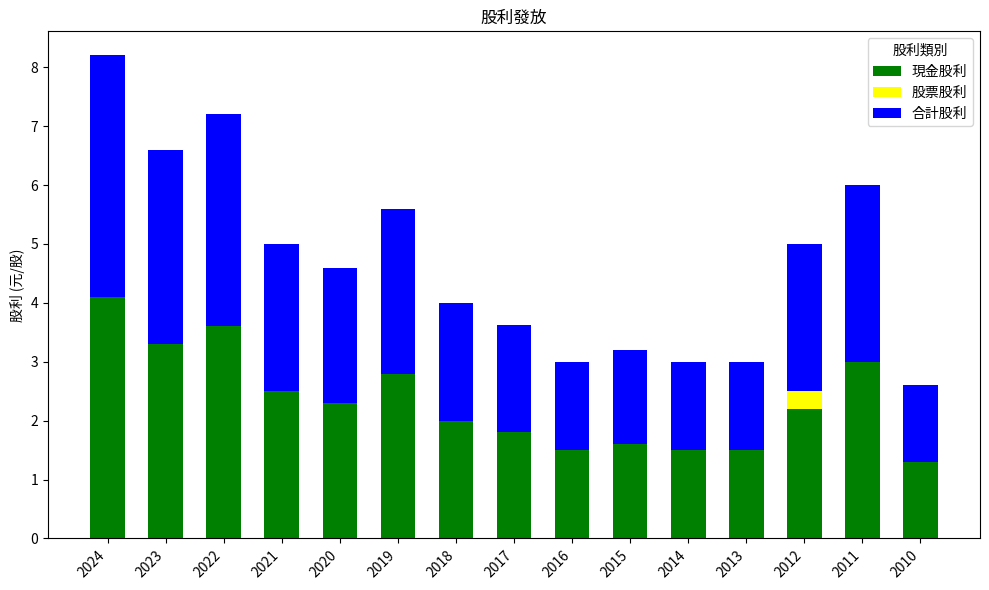

The 現金股利 series shows 2.0 at 2013. True or false?

False